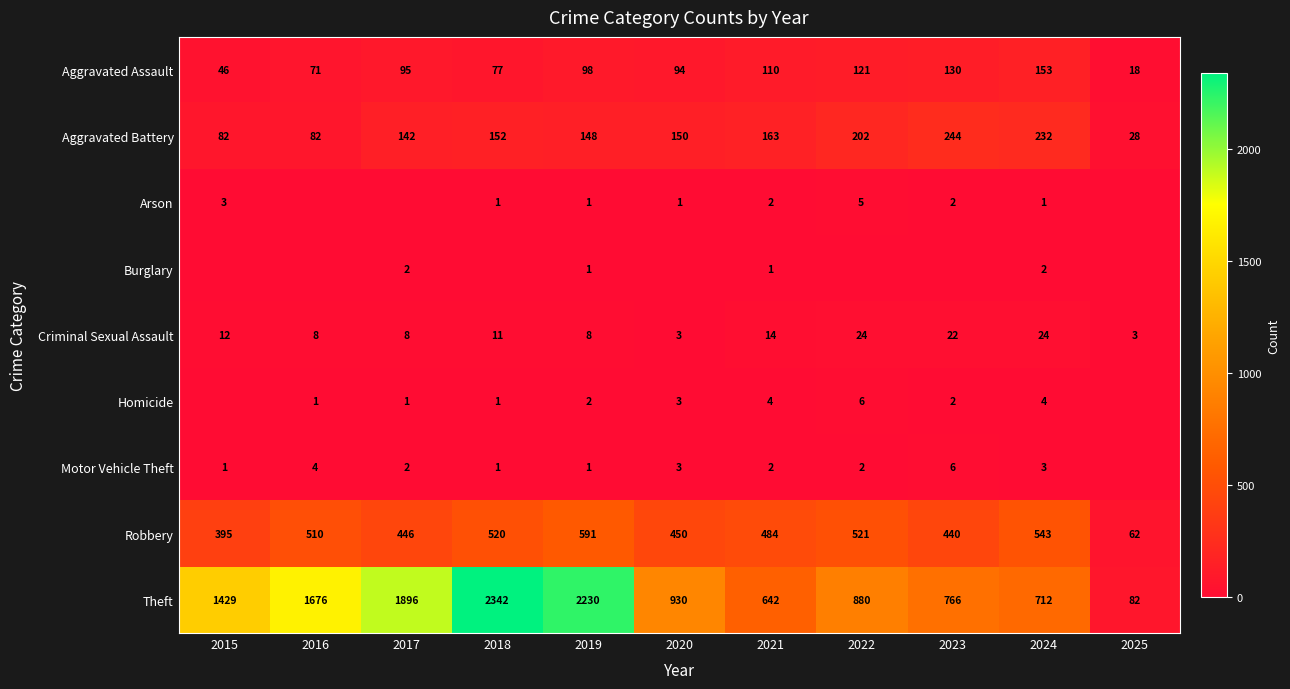

What is the total value across all series at 2023?

1612